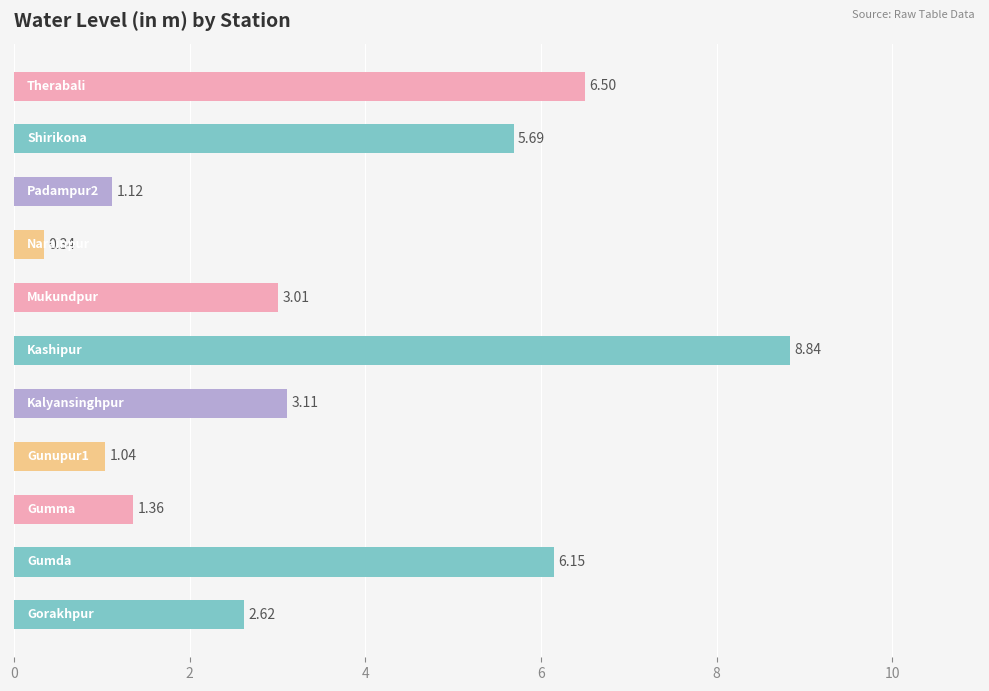

What is the difference between the second highest and second lowest values?

5.5